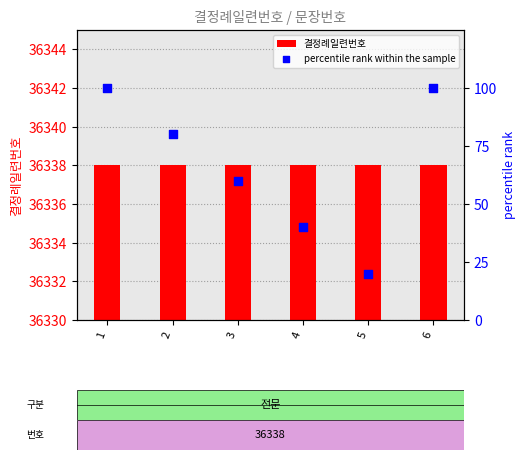

Which series has the largest total across all categories?

결정례일련번호